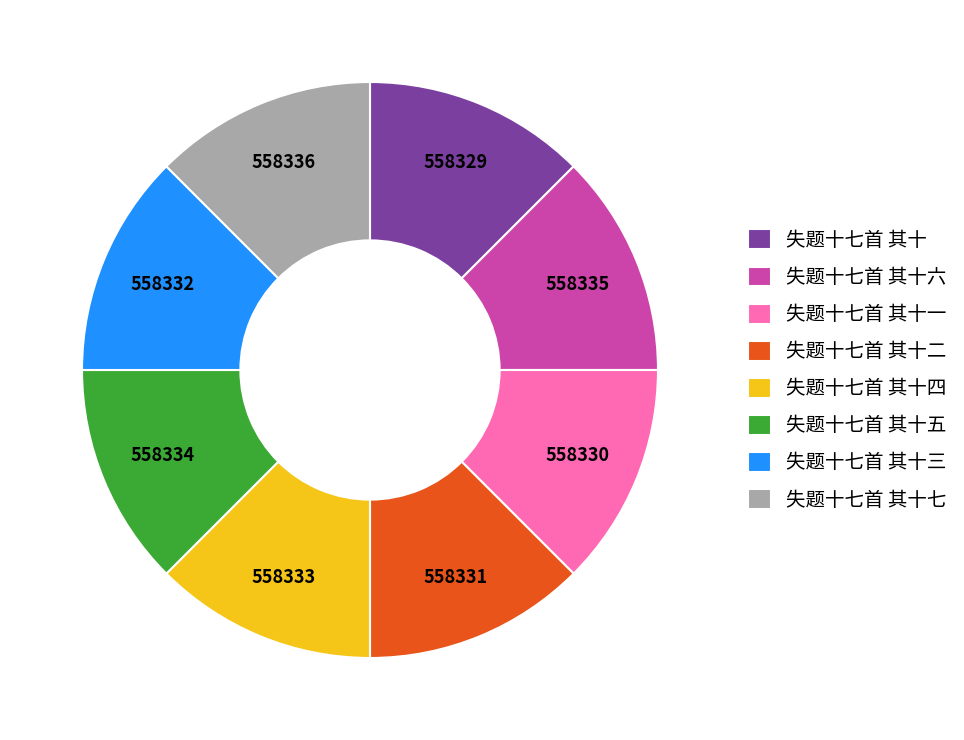

What is the ratio of the value at 失题十七首 其十五 to the value at 失题十七首 其十六?

1.0